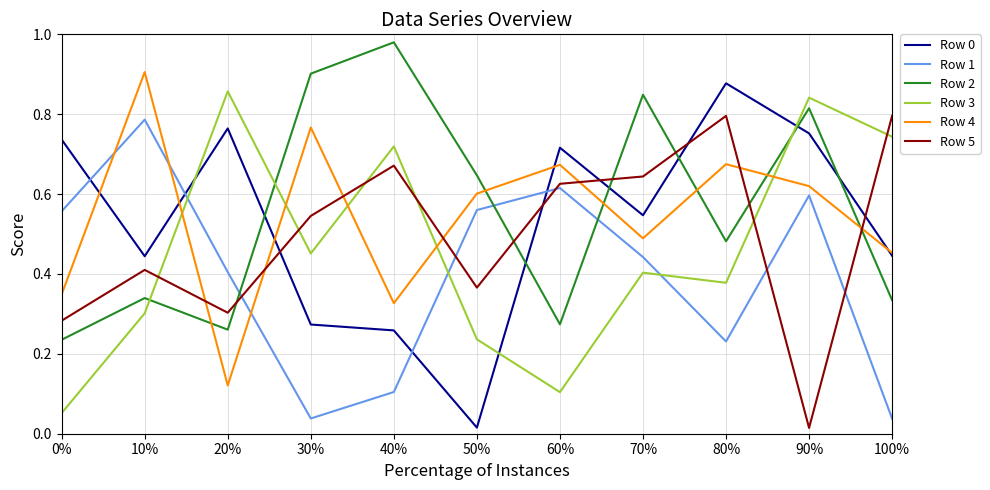

Is the value of Row 5 at 10% greater than the value of Row 3 at 40%?

No